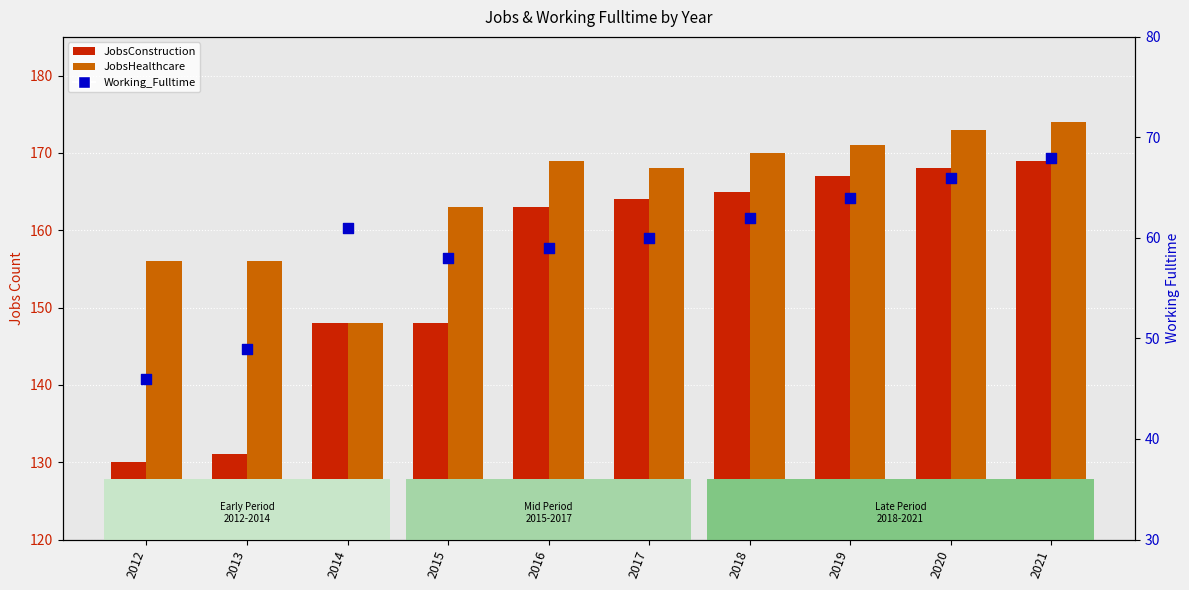

Which series reaches the minimum Y coordinate?

Working_Fulltime